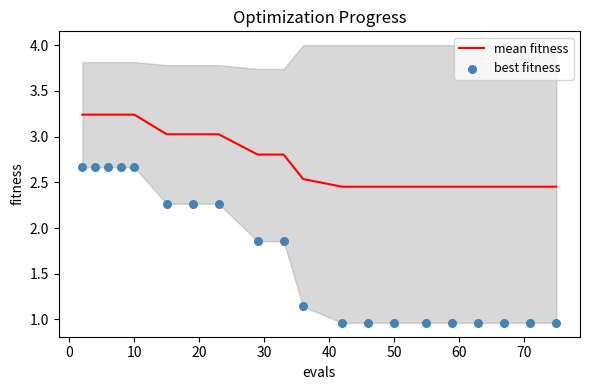

Which series contains the lowest Y value?

best fitness